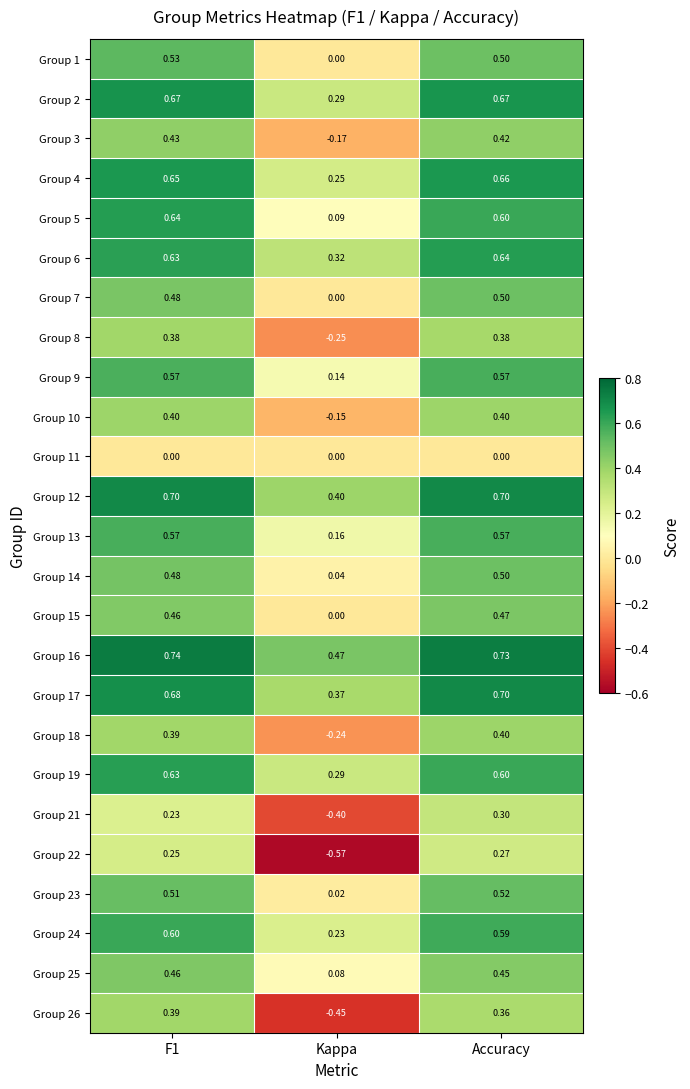

At which label is Group 9 closest to 0?

Kappa